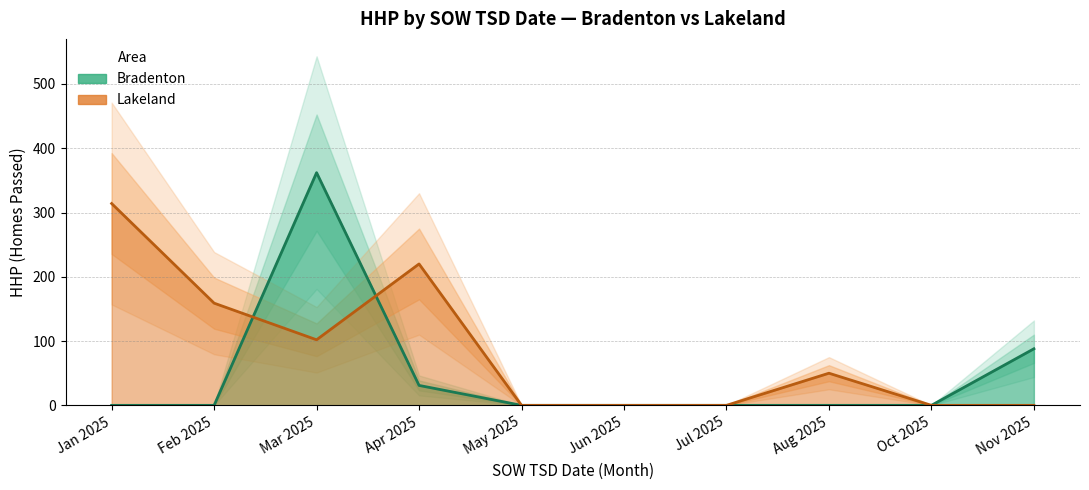

Between which two adjacent categories do Lakeland HHP and Bradenton HHP first intersect?

Feb 2025 and Mar 2025